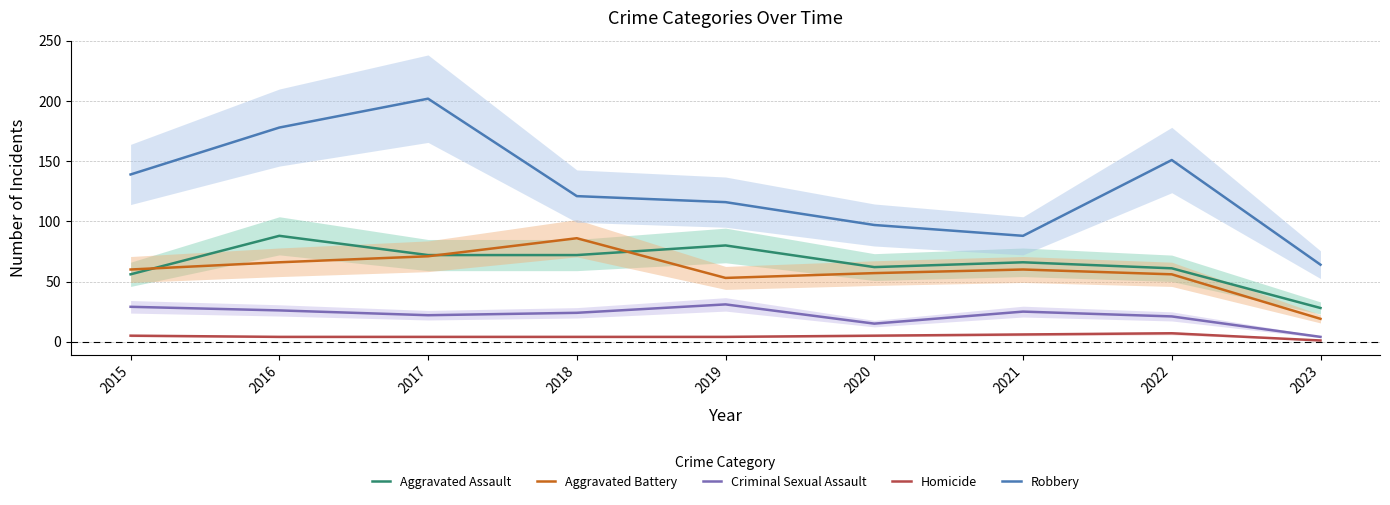

Where is the first local minimum for Aggravated Battery?

2019